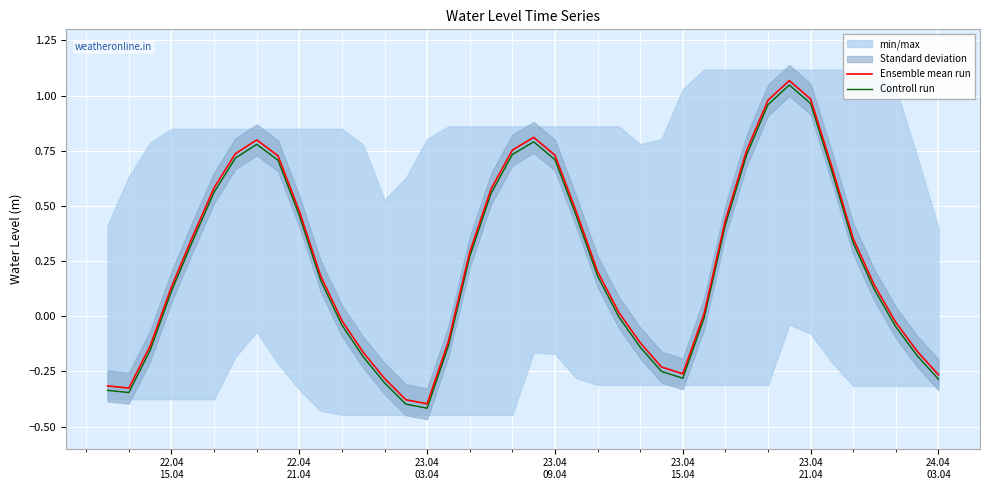

True or false: Controll run and Ensemble mean run cross at least once.

False